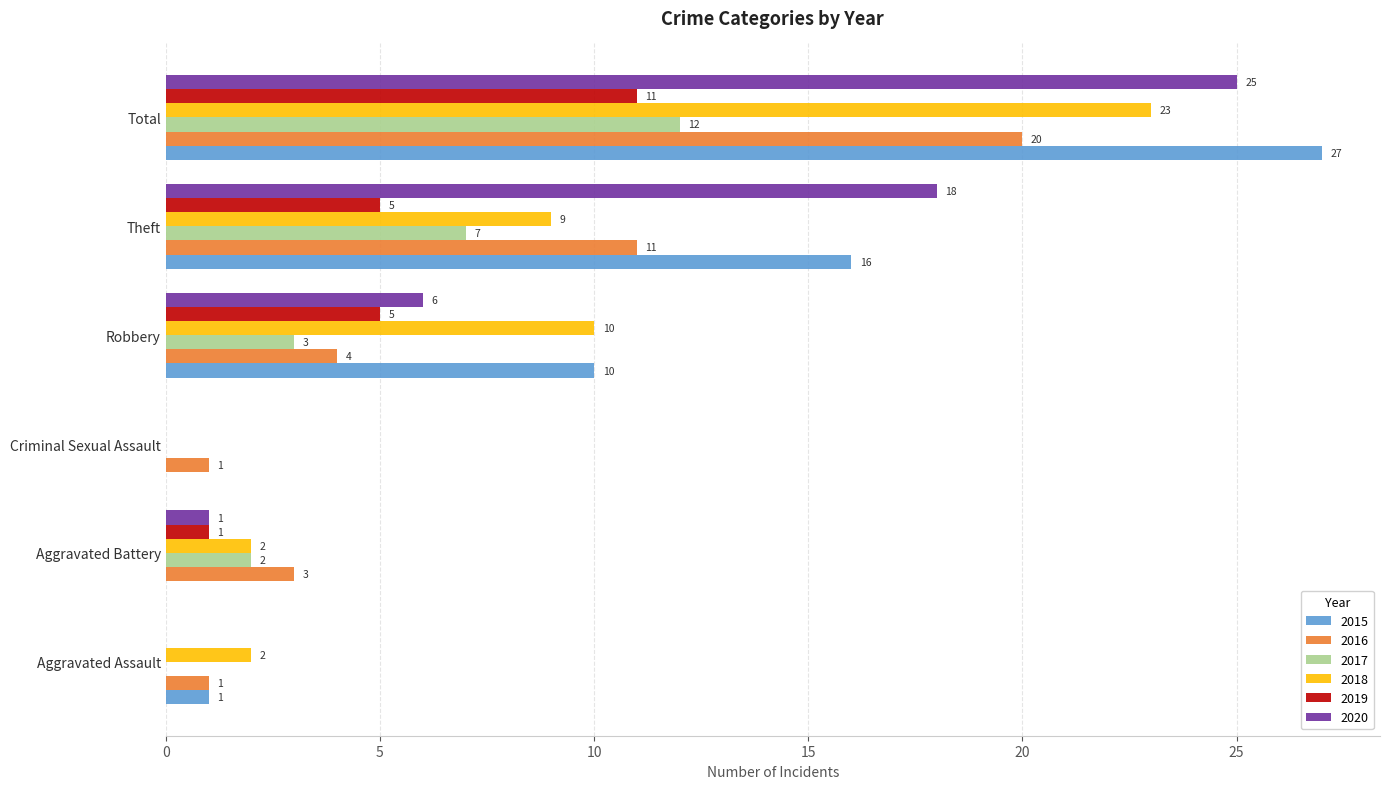

Which category has the highest value in the 2015 series?

Total